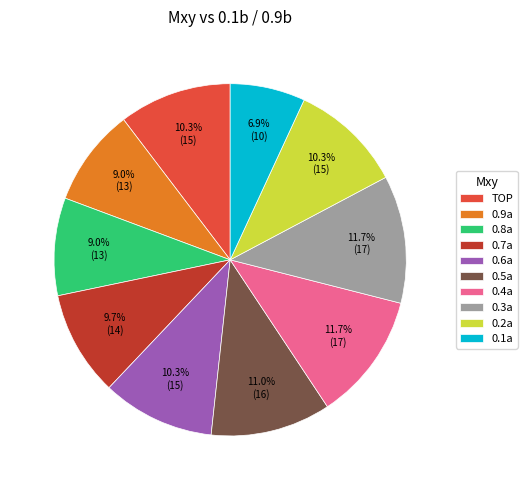

To the nearest percent, what is the difference between the largest and smallest slice percentages?

5%